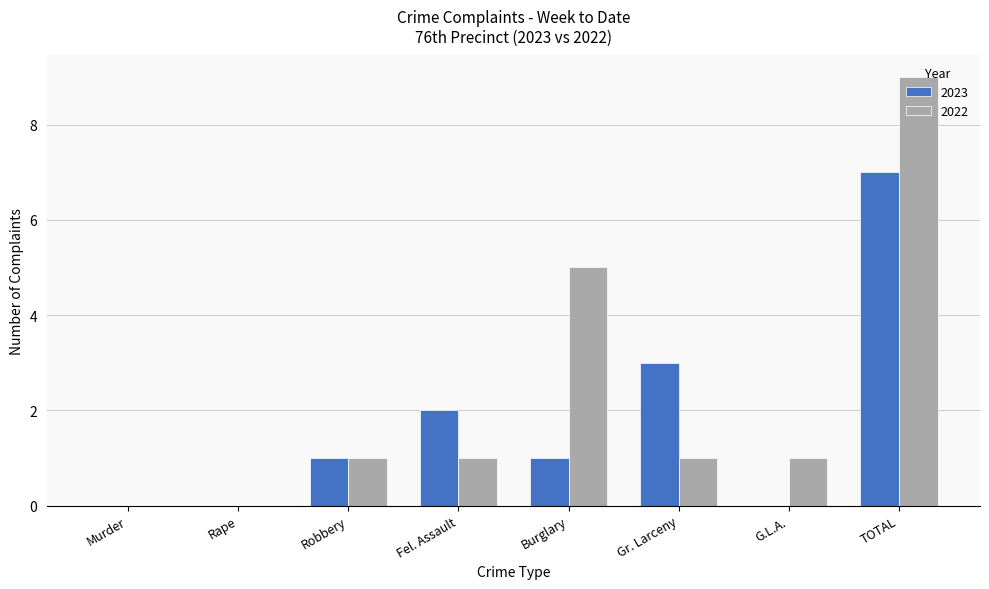

True or false: 2023 has a value of 3 at Gr. Larceny.

True